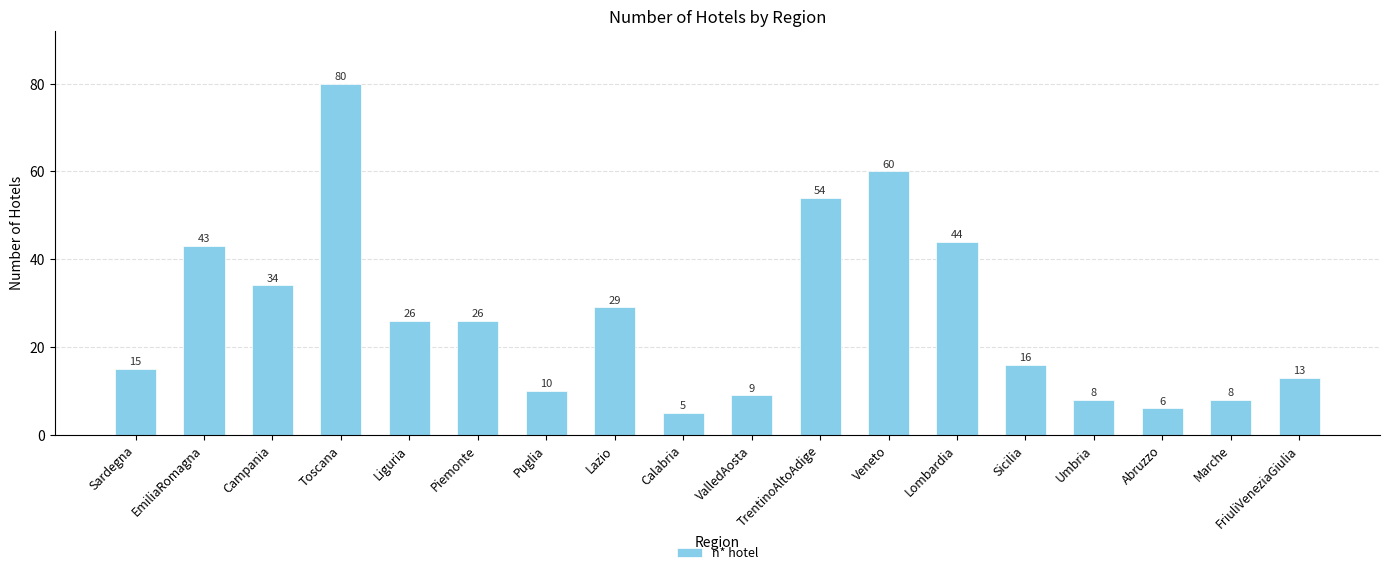

What is the ratio of the value at Abruzzo to the value at Sicilia?

0.4